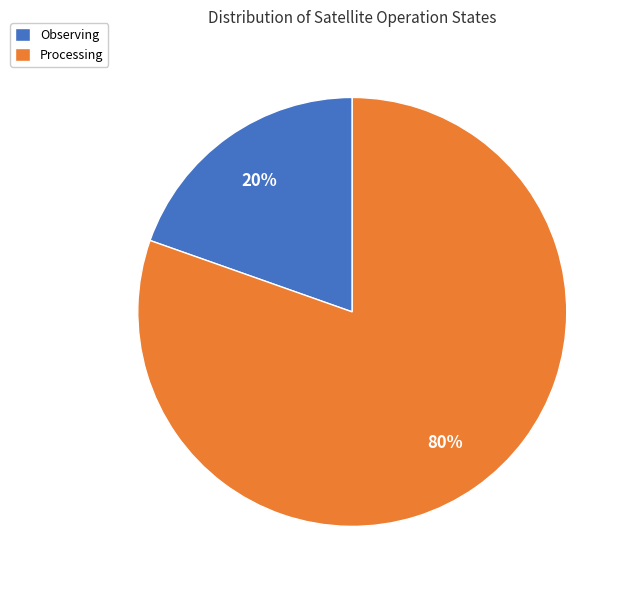

Do Observing and Processing together represent more than half of the pie?

Yes